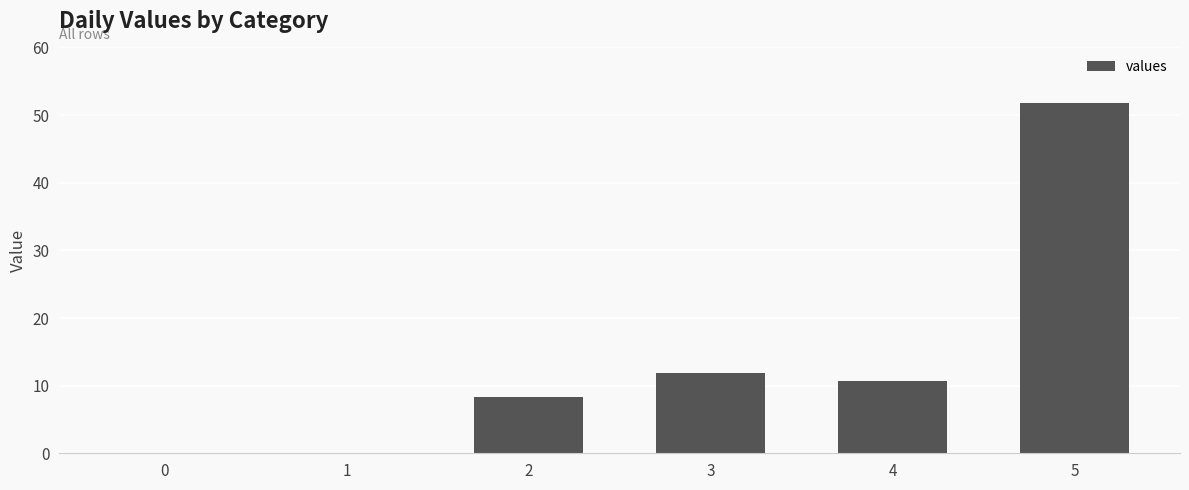

True or false: the data shows 0.0 at 0.

True